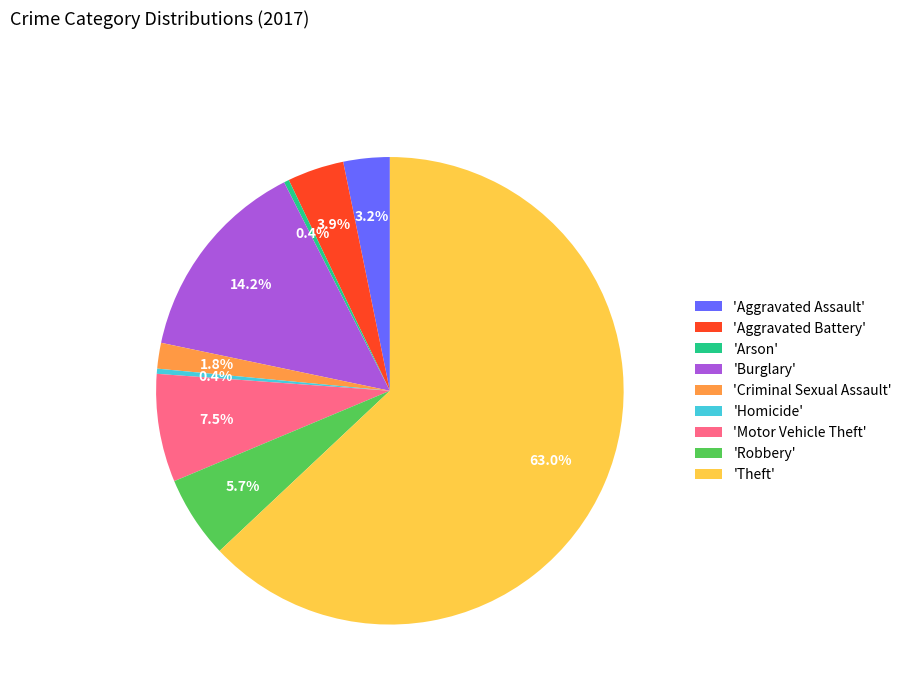

Which category has the biggest portion of the pie?

'Theft'